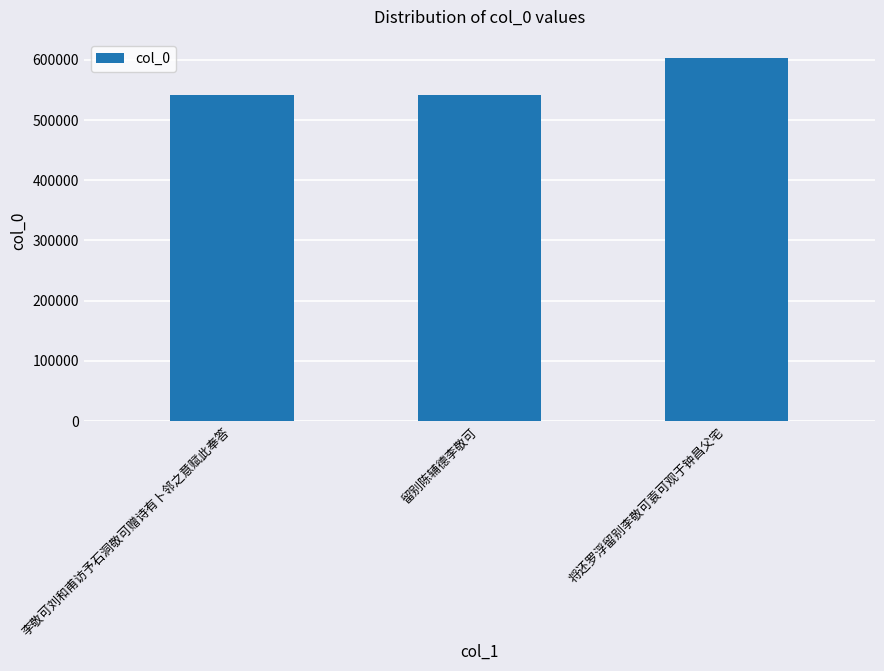

The chart shows a value of 603481 at 将还罗浮留别李敬可袁可观于钟昌父宅. True or false?

True